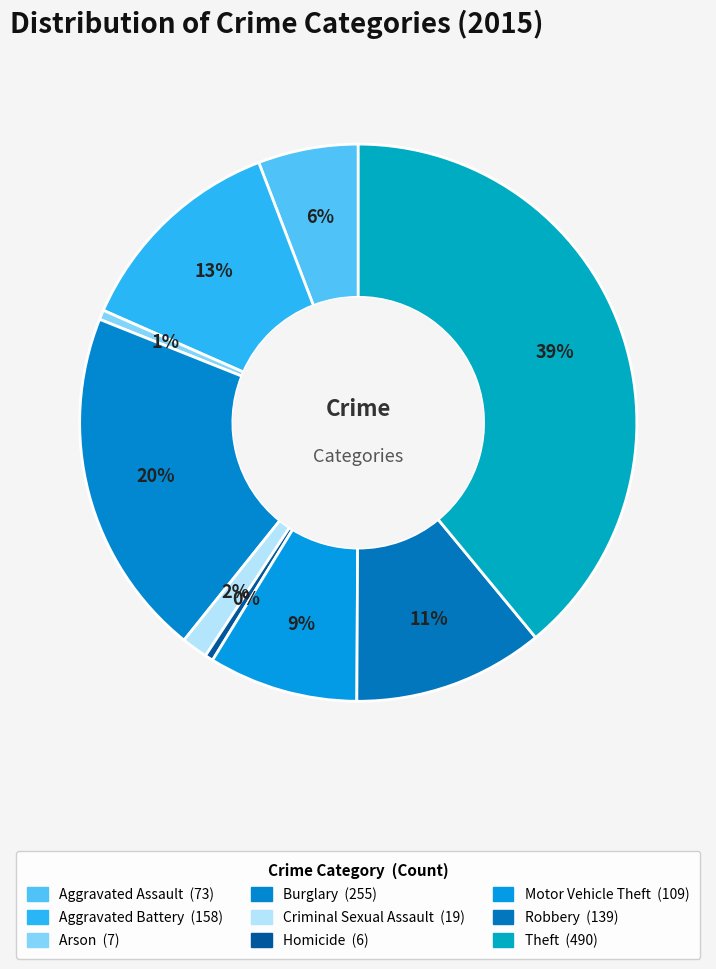

What is the change in value from Aggravated Battery to Robbery?

-19